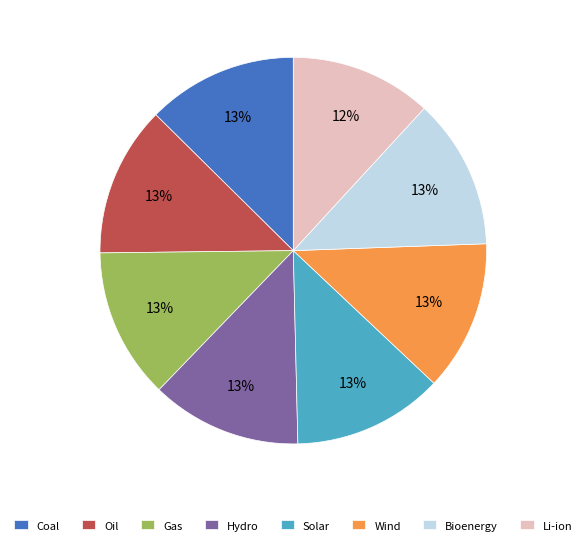

True or false: Oil accounts for 13% of the total.

True